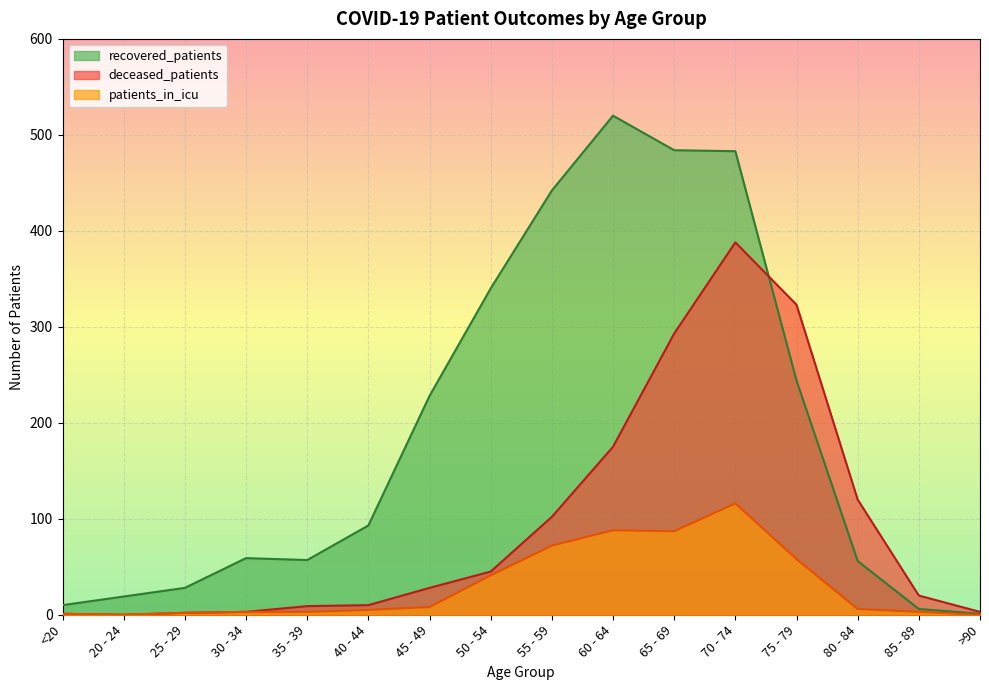

Is the value of deceased_patients at 35 - 39 greater than the value of recovered_patients at 50 - 54?

No